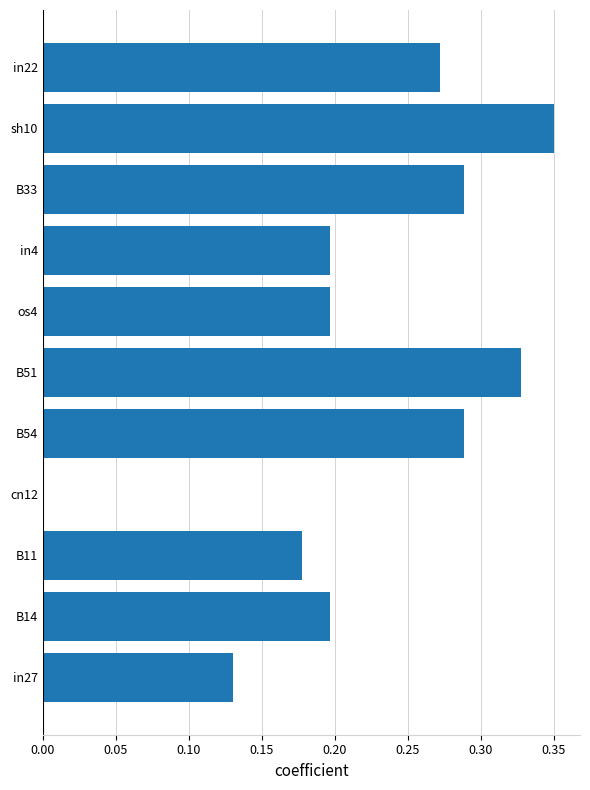

Which has a higher value, os4 or B11?

os4